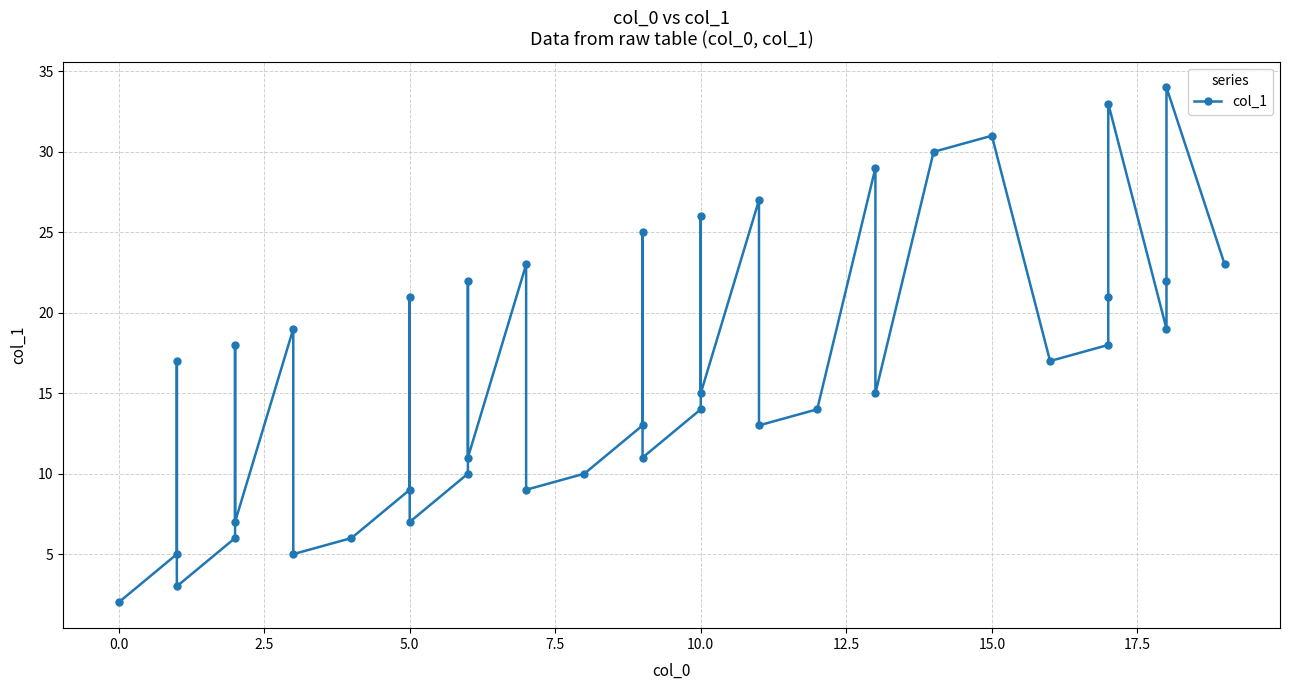

What is the difference between the maximum and second lowest values?

31